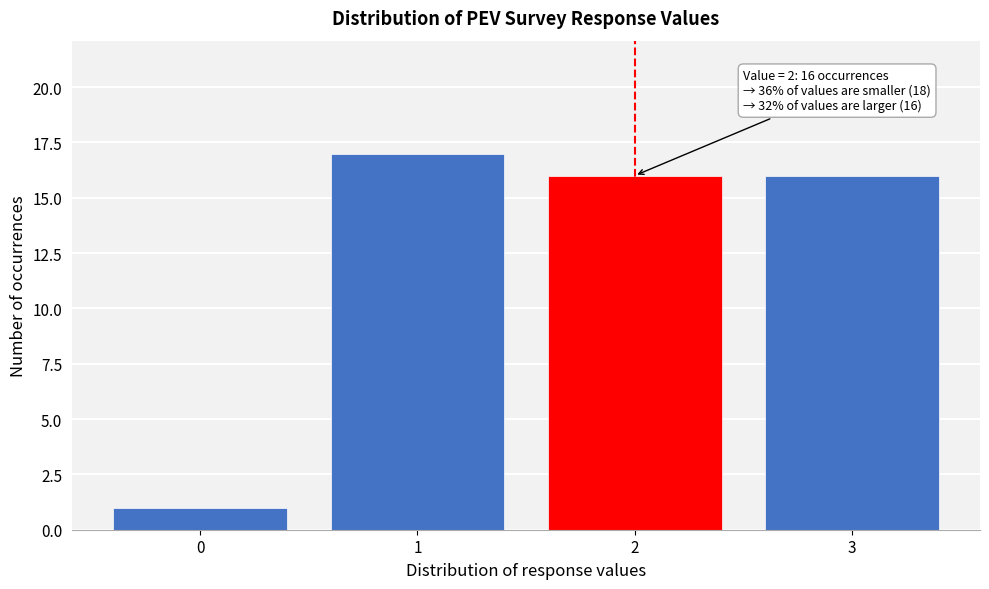

Over which range of the x-axis is the bar tallest?

0.5 to 1.5